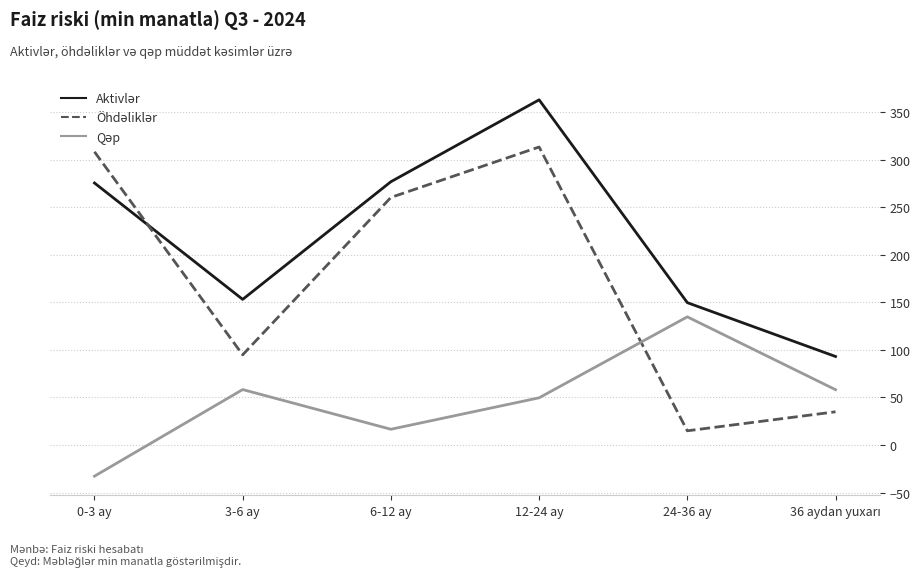

What is the greatest value displayed?

363.0